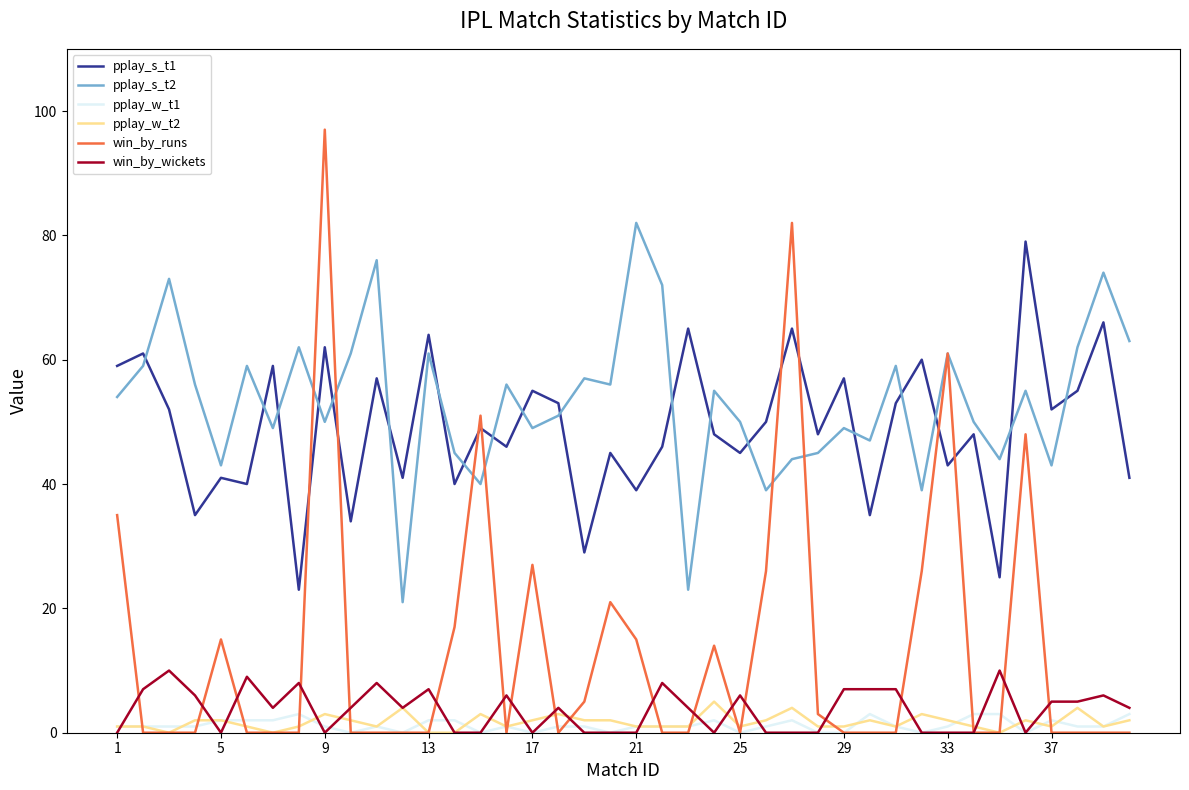

List the series in order of their peak value, highest first.

win_by_runs, pplay_s_t2, pplay_s_t1, win_by_wickets, pplay_w_t2, pplay_w_t1